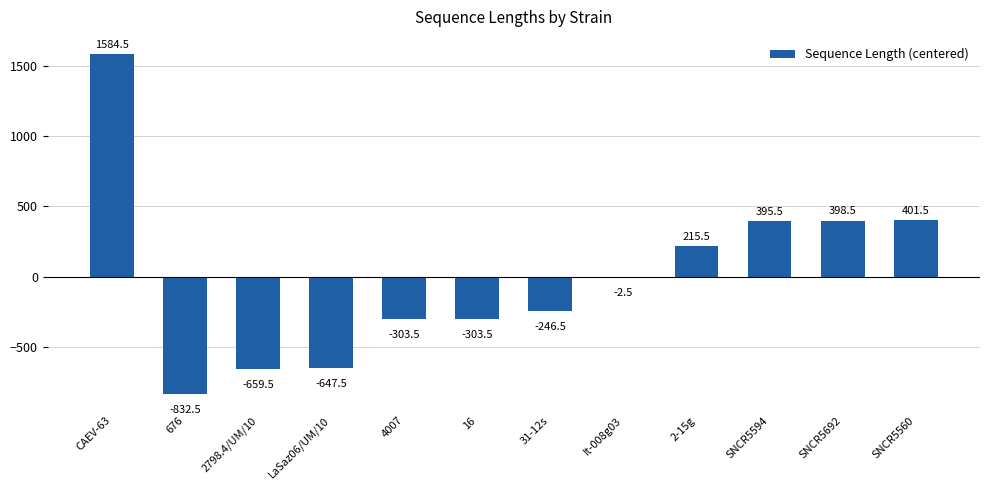

Between SNCR5692 and LaSaz06/UM/10, which is larger?

SNCR5692